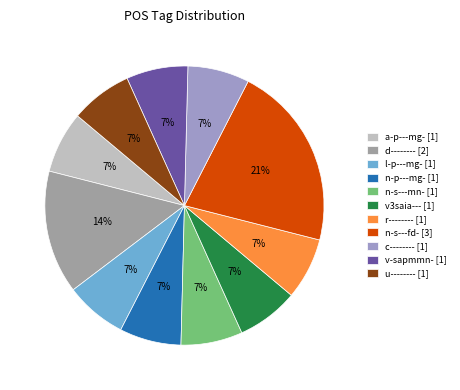

Is the sum of n-p---mg- [1] and n-s---fd- [3] greater than half?

No